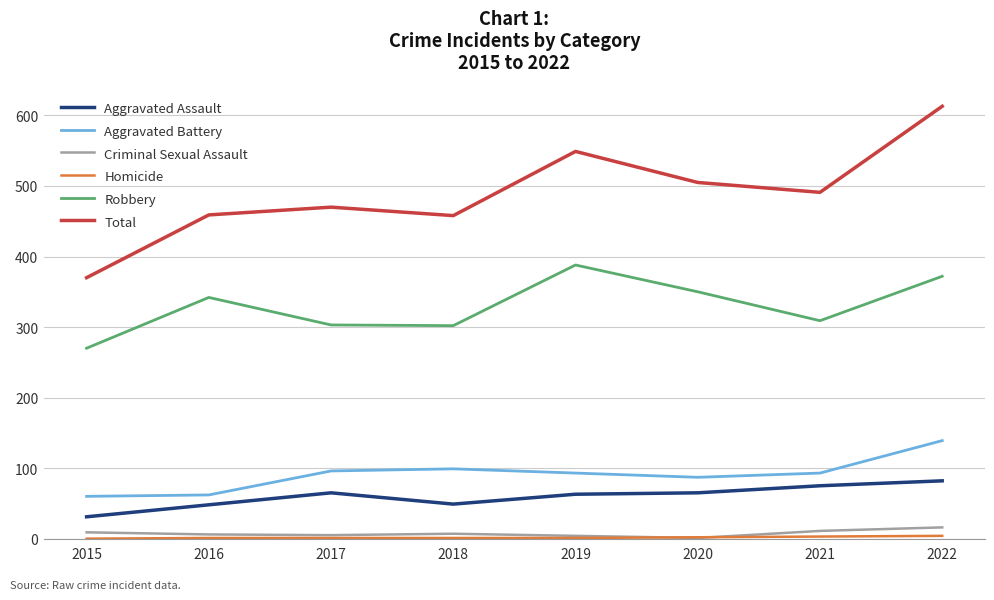

The Aggravated Battery series shows 93 at 2021. True or false?

True